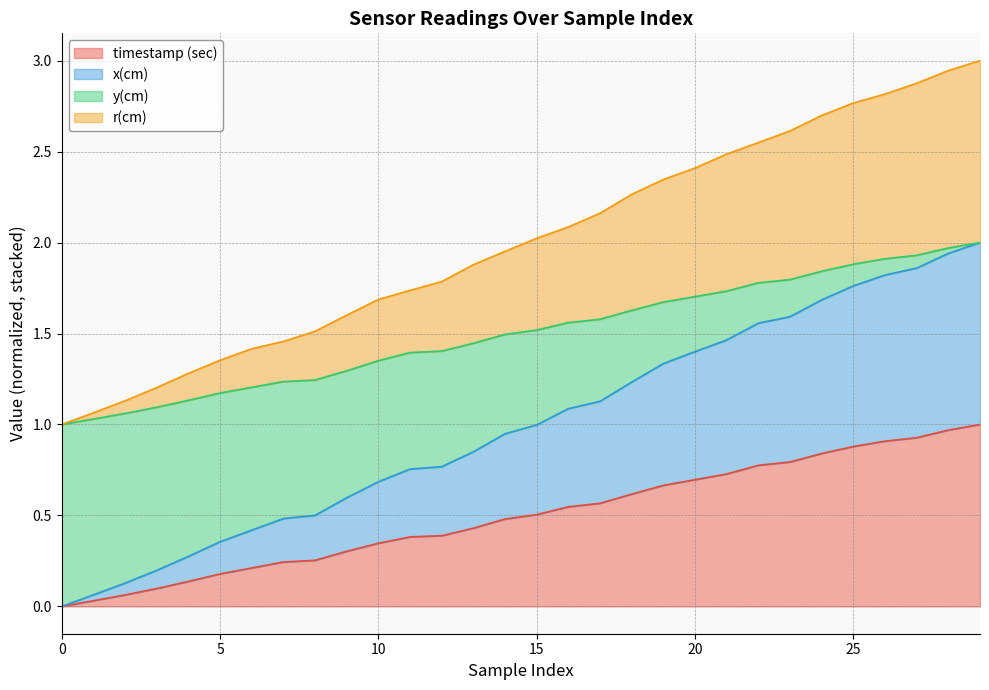

Is the value of y(cm) at 7 greater than the value of x(cm) at 28?

No